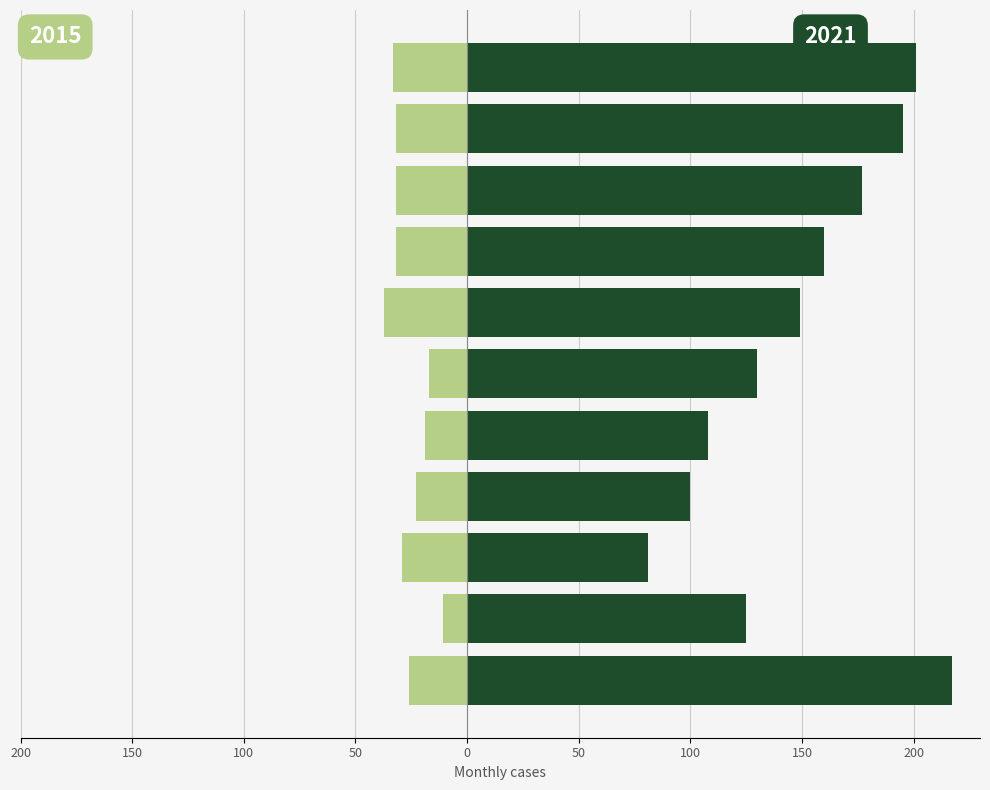

Which series has the largest total across all categories?

2021